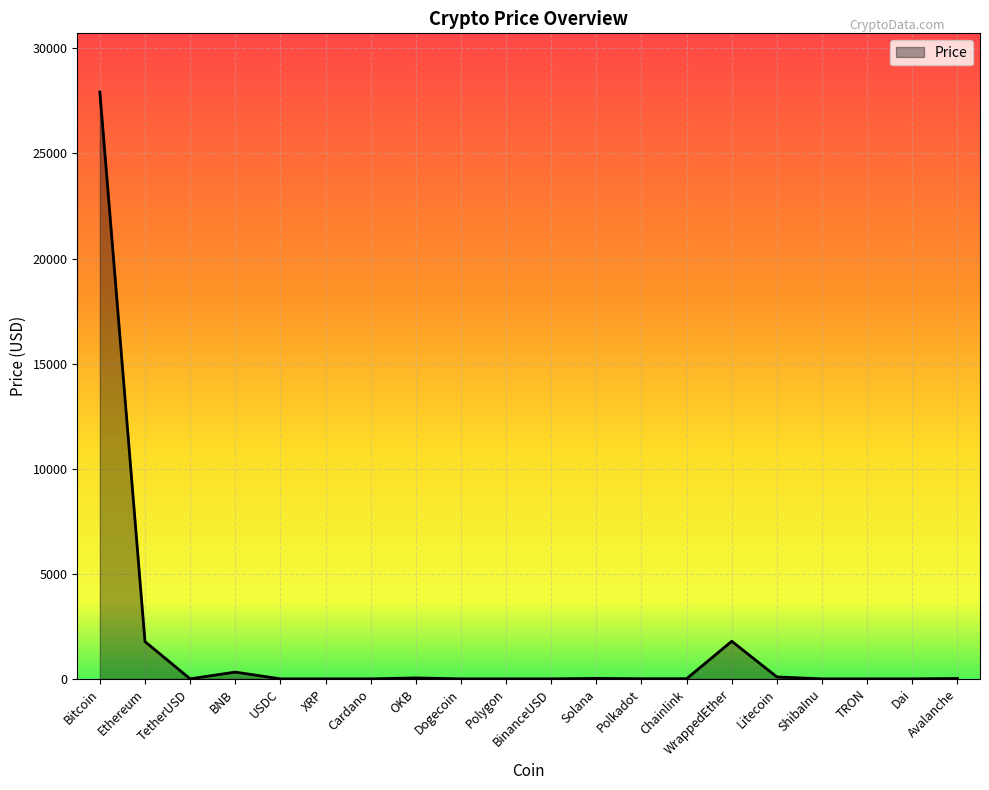

True or false: there are more than 0 points higher than both neighbors.

True